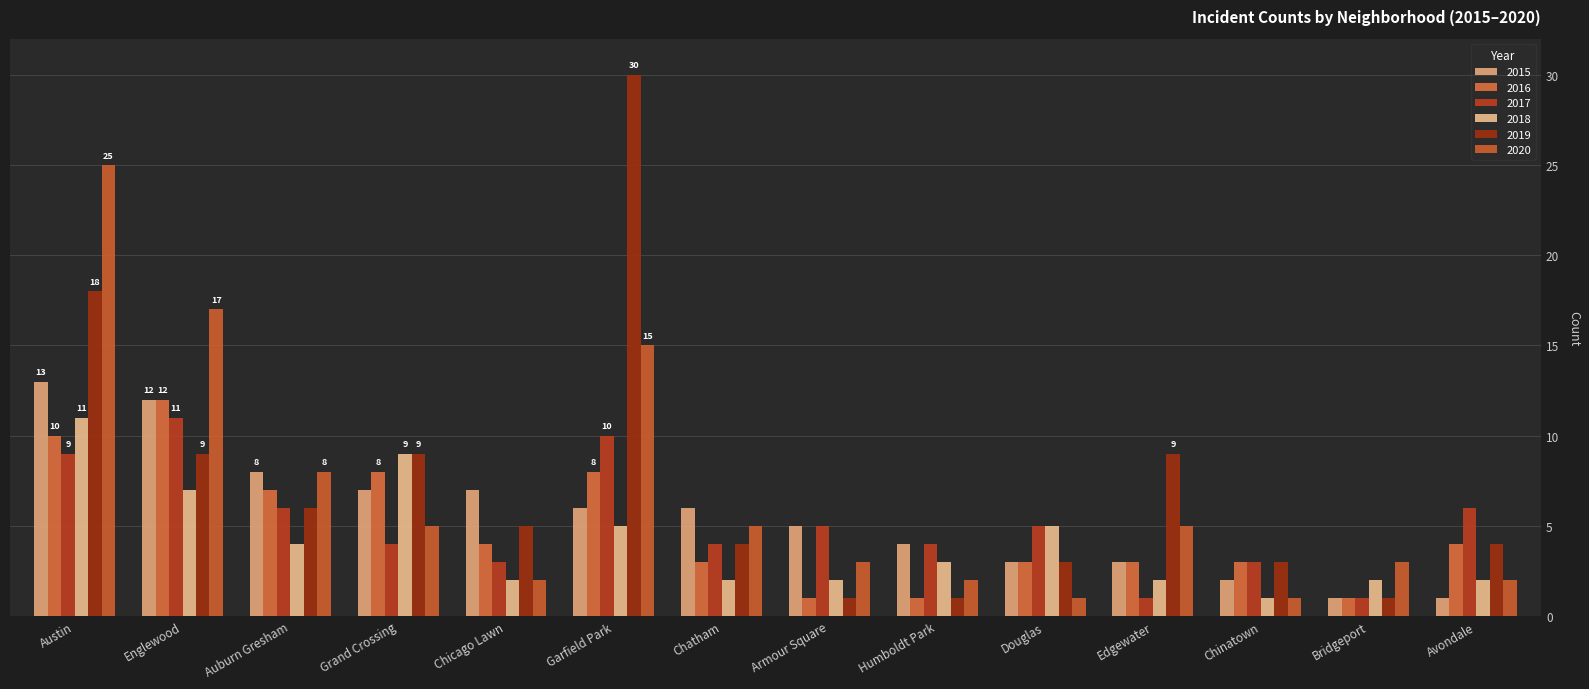

Where does the 2020 series first go above 5?

Austin